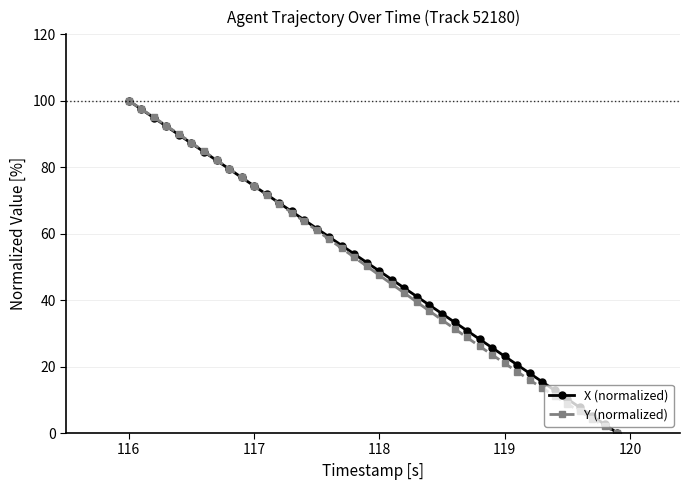

What are all the series names shown in the legend?

X (normalized), Y (normalized)